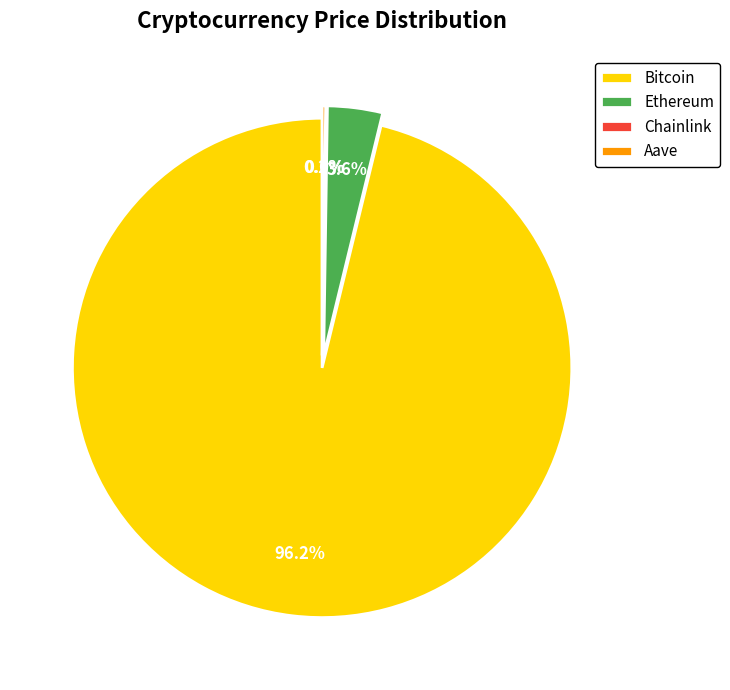

Between Ethereum and Bitcoin, which is larger?

Bitcoin